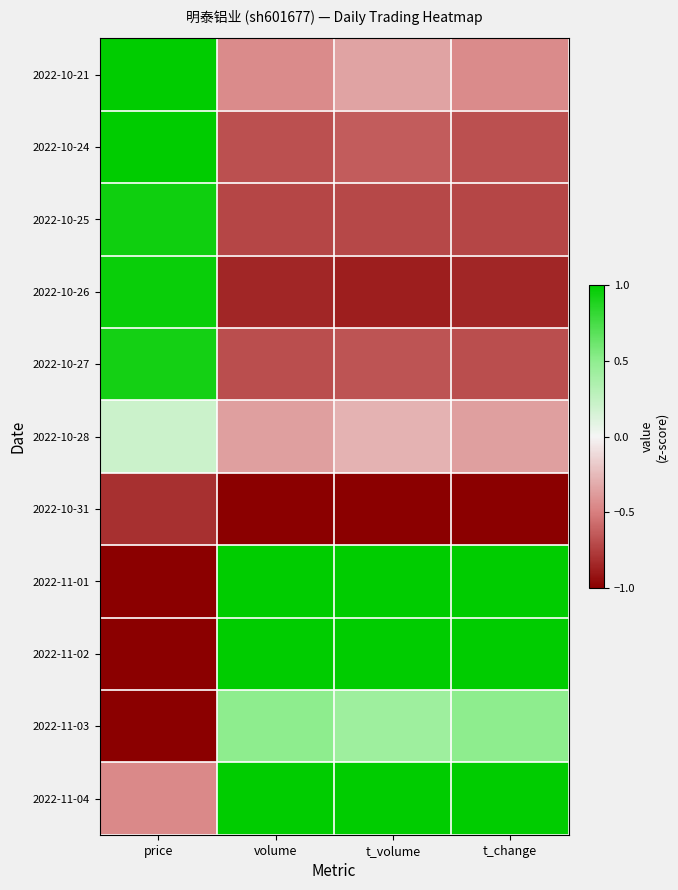

Count the number of categories in the chart.

4